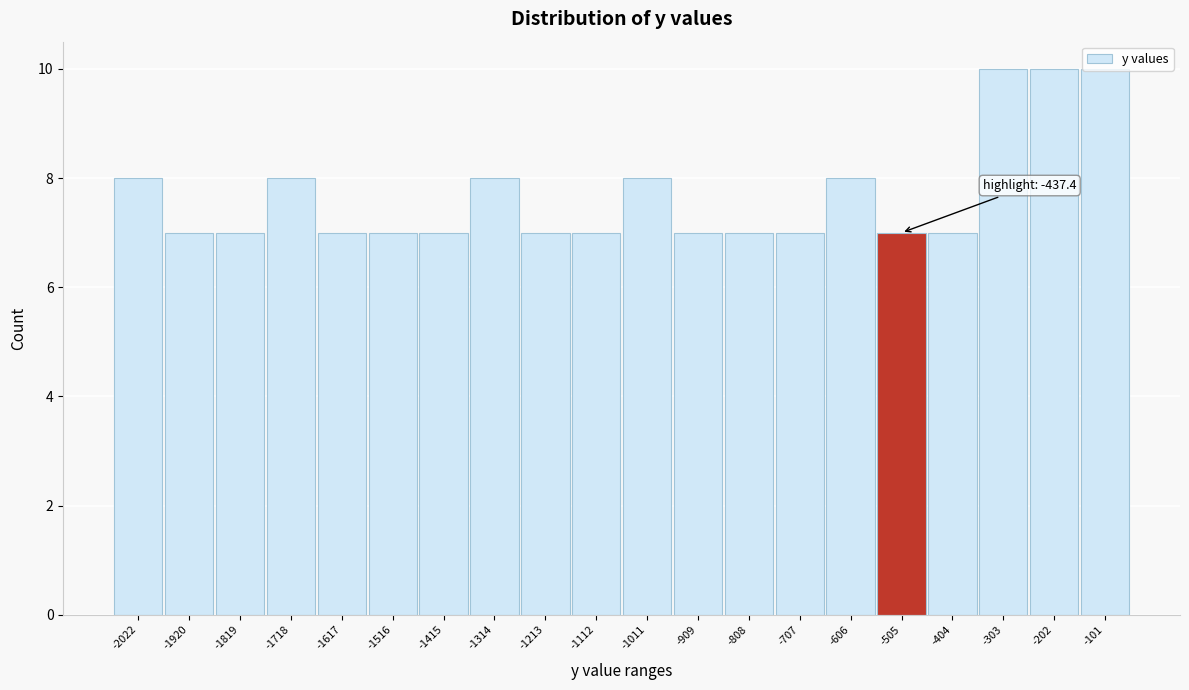

True or false: the data shows 10 at -202.

True